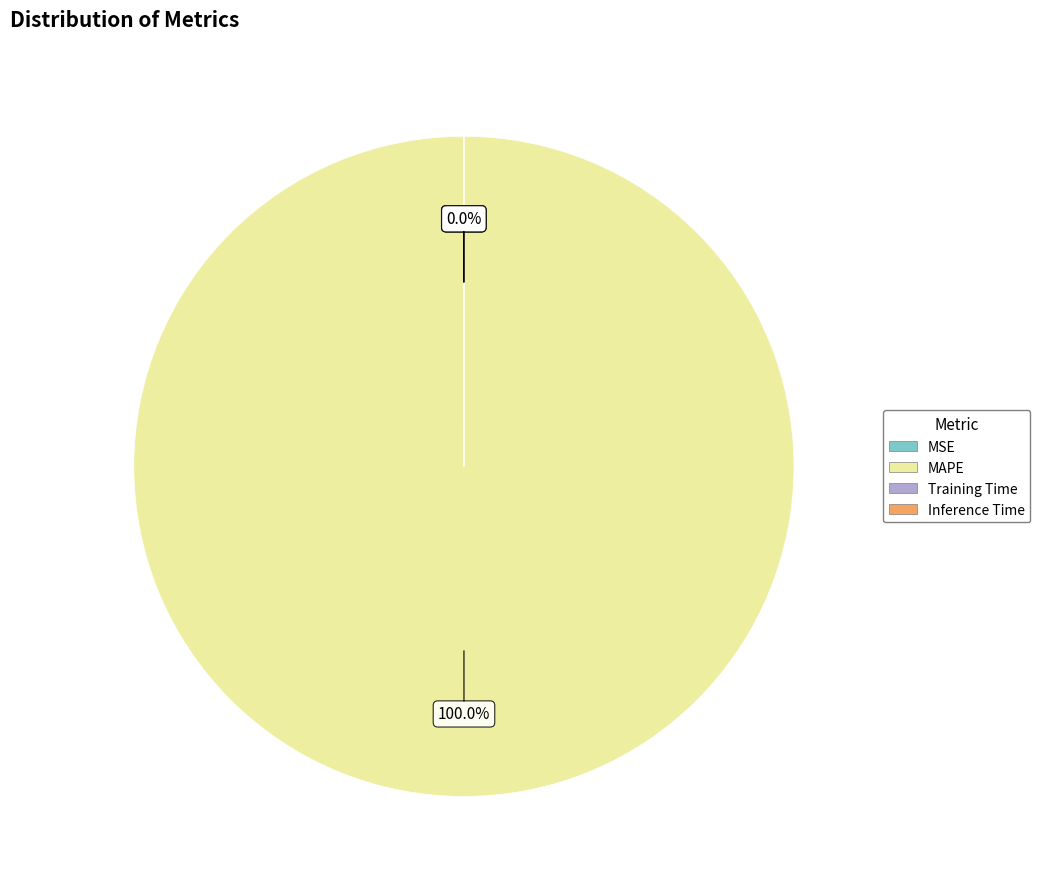

To the nearest percent, what is the average slice percentage?

25%